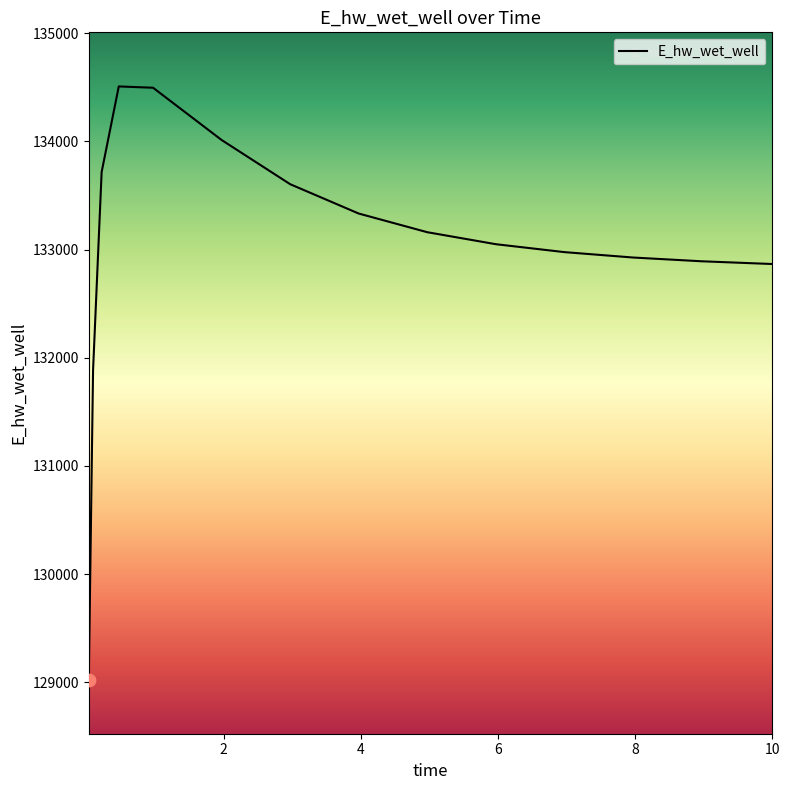

What is the difference between the maximum and minimum values?

5482.4